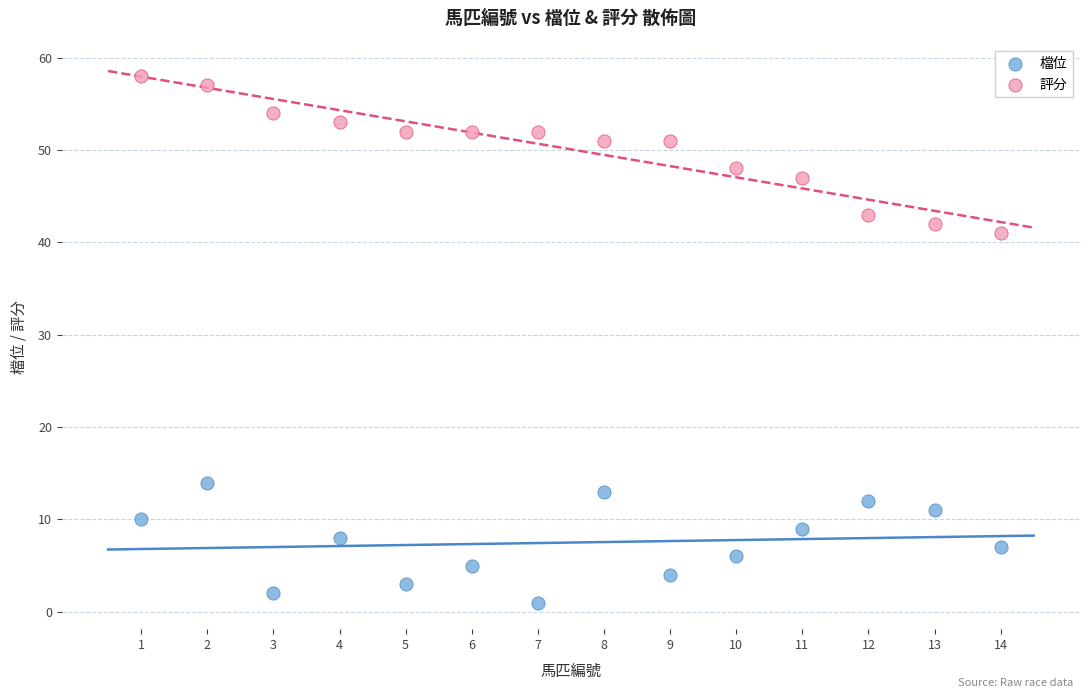

Which series reaches the minimum Y coordinate?

檔位